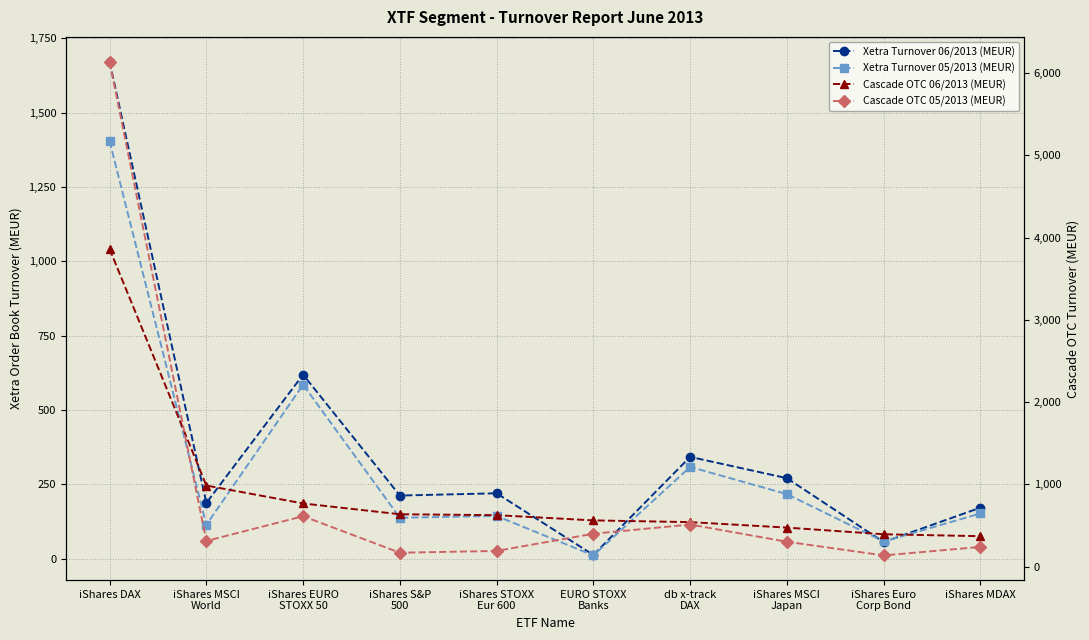

Does the chart display data point markers on the line(s)?

Yes